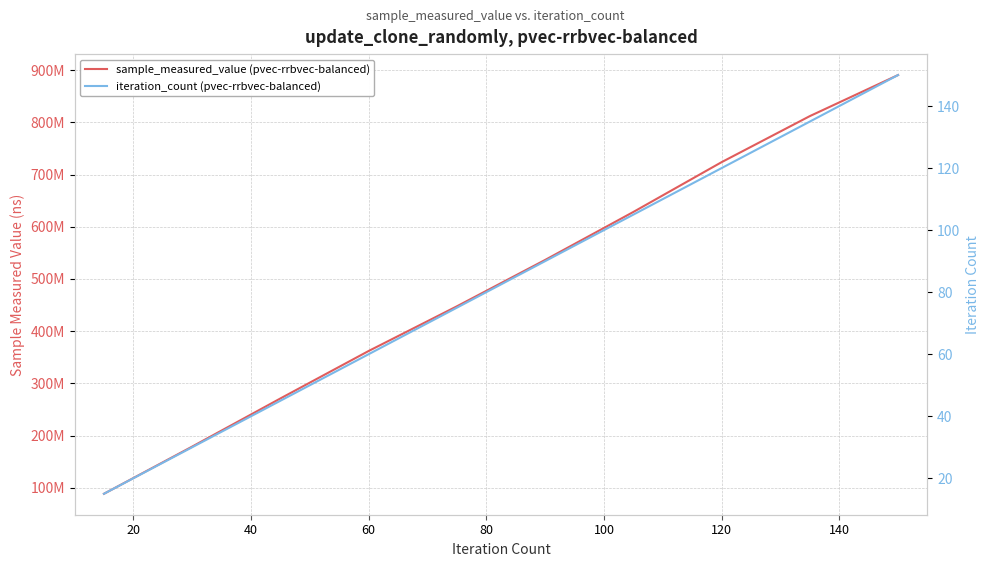

How many data points in iteration_count (pvec-rrbvec-balanced) are above 90?

4